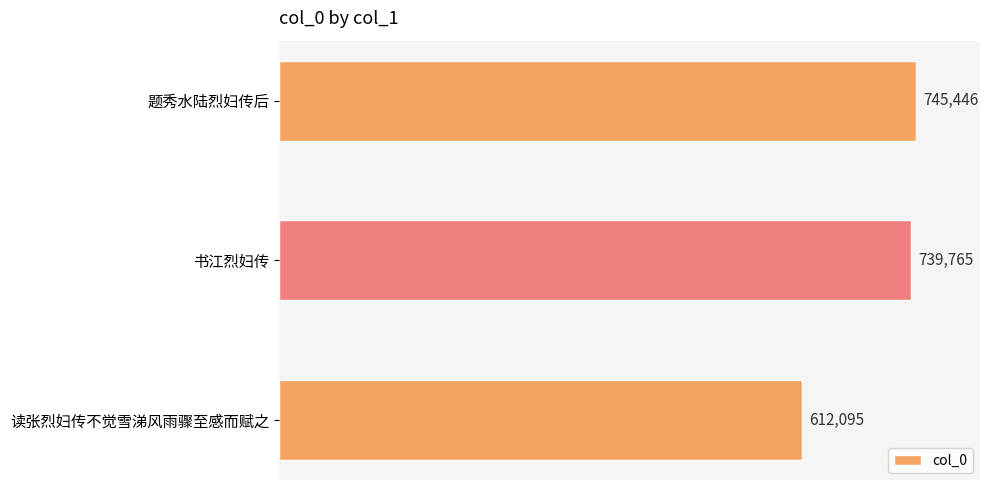

Does the chart contain stacked bars?

No